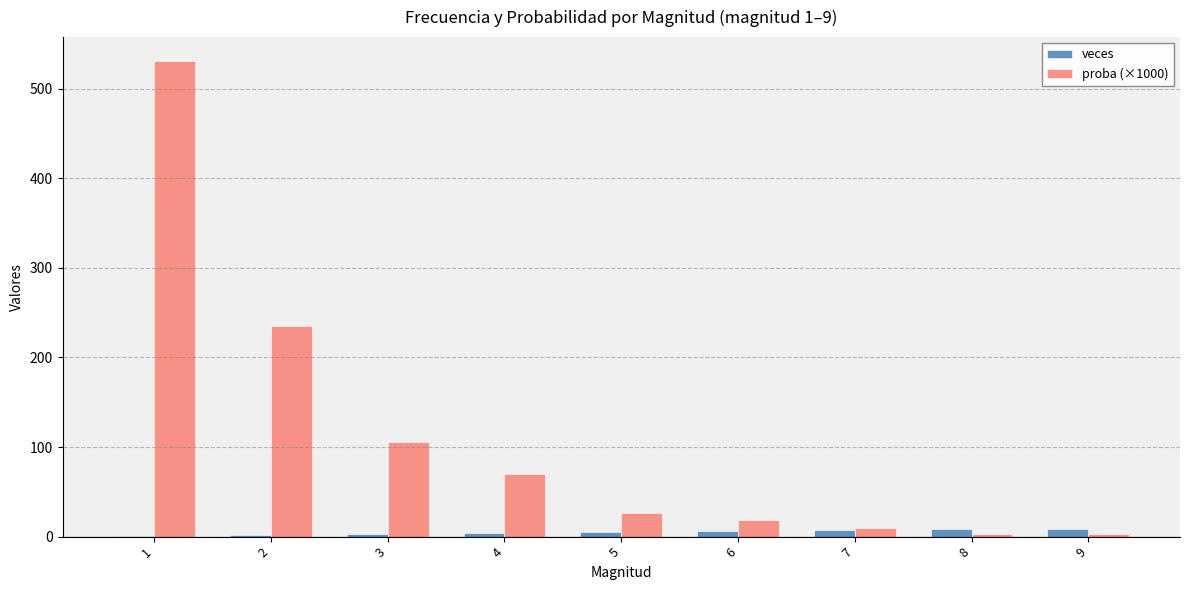

What are all the series names shown in the legend?

veces, proba (×1000)